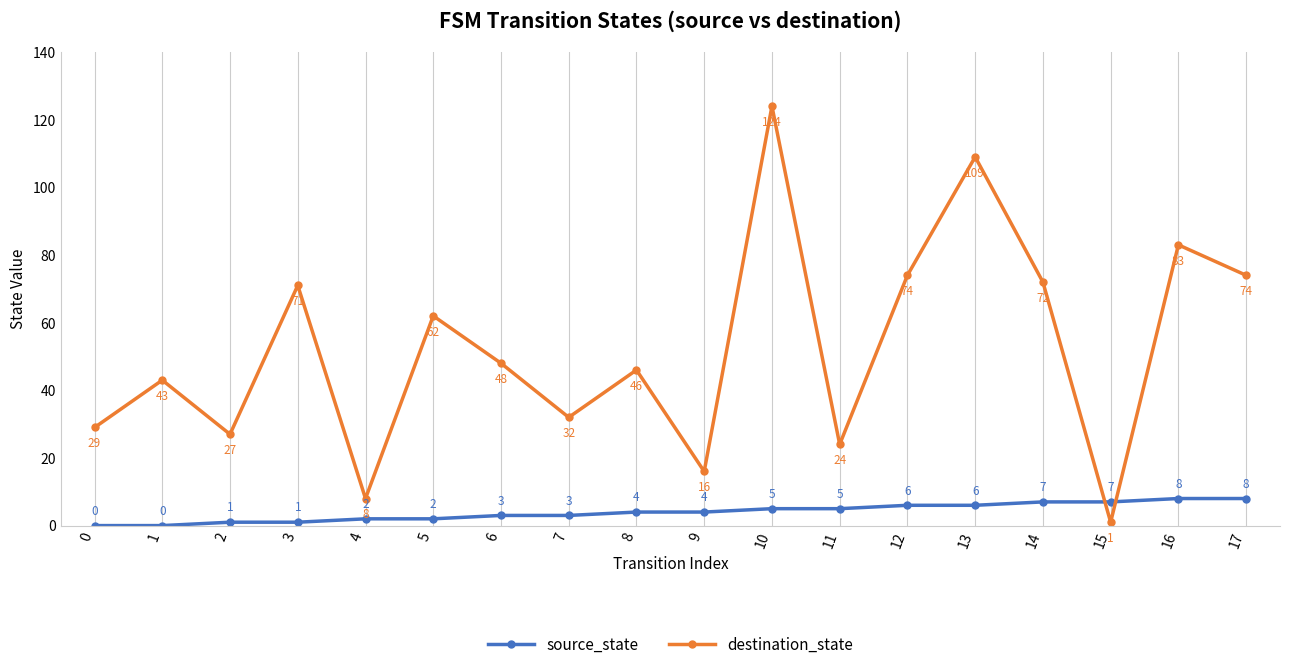

After their last crossing, which series has the higher values: source_state or destination_state?

destination_state